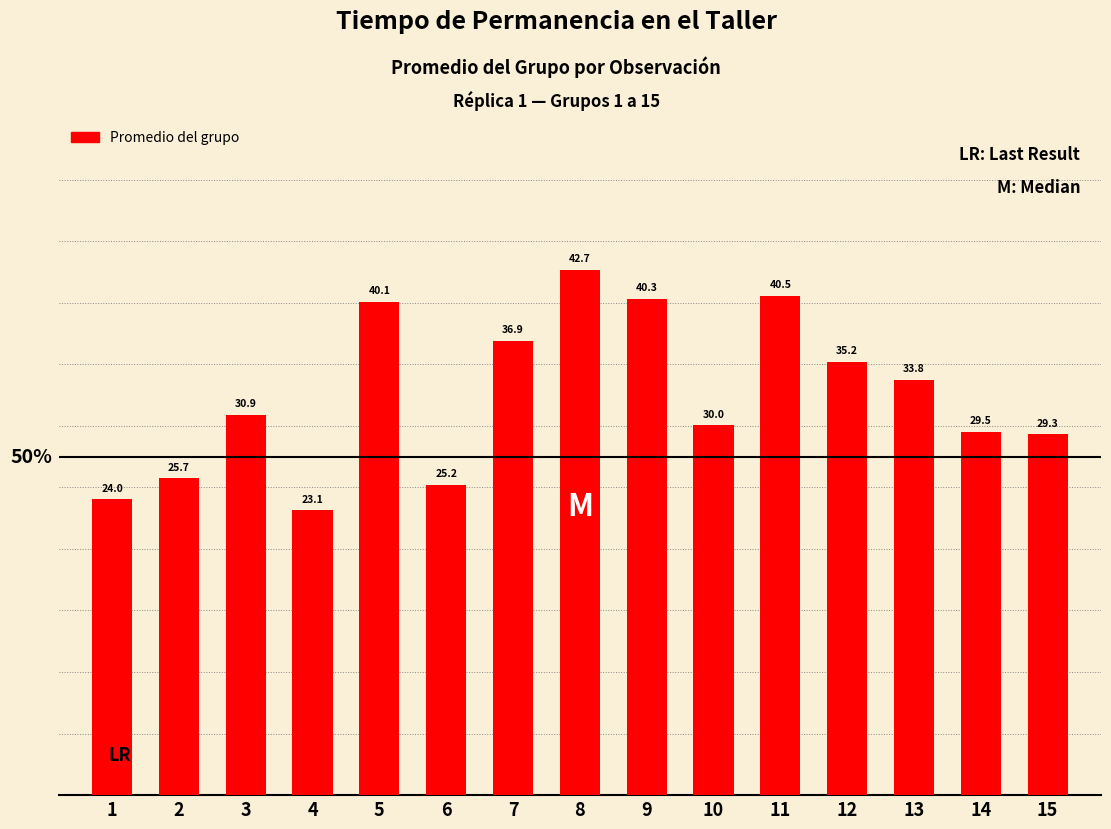

What is the maximum value shown in the chart?

42.7